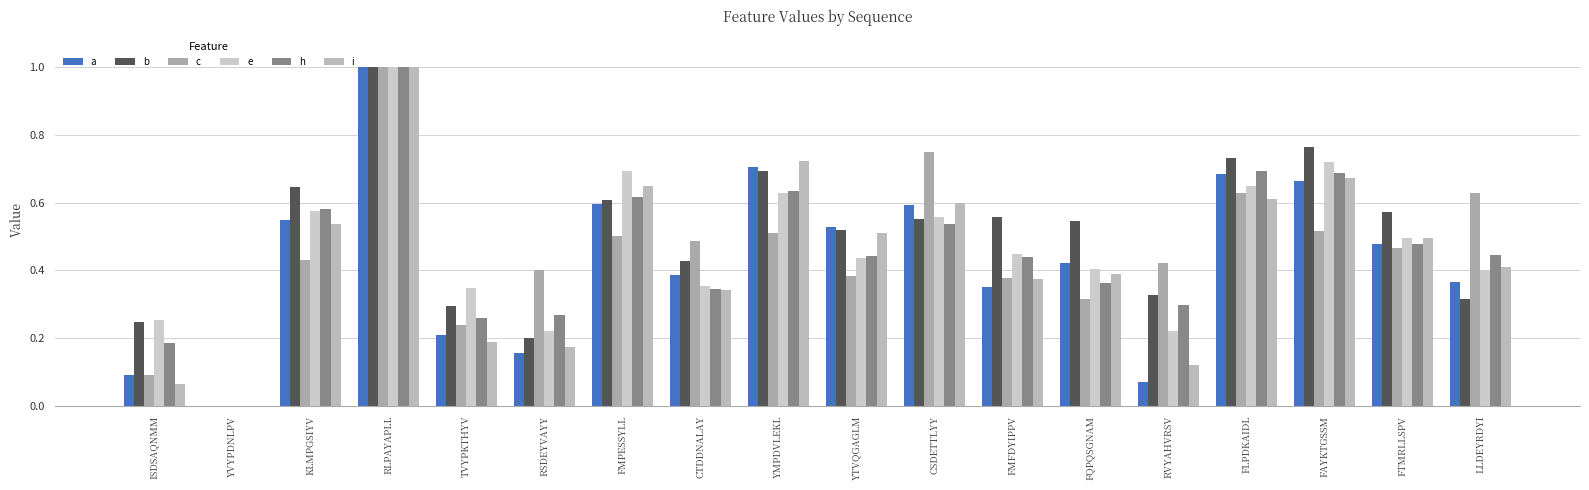

What are all the series names shown in the legend?

a, b, c, e, h, i